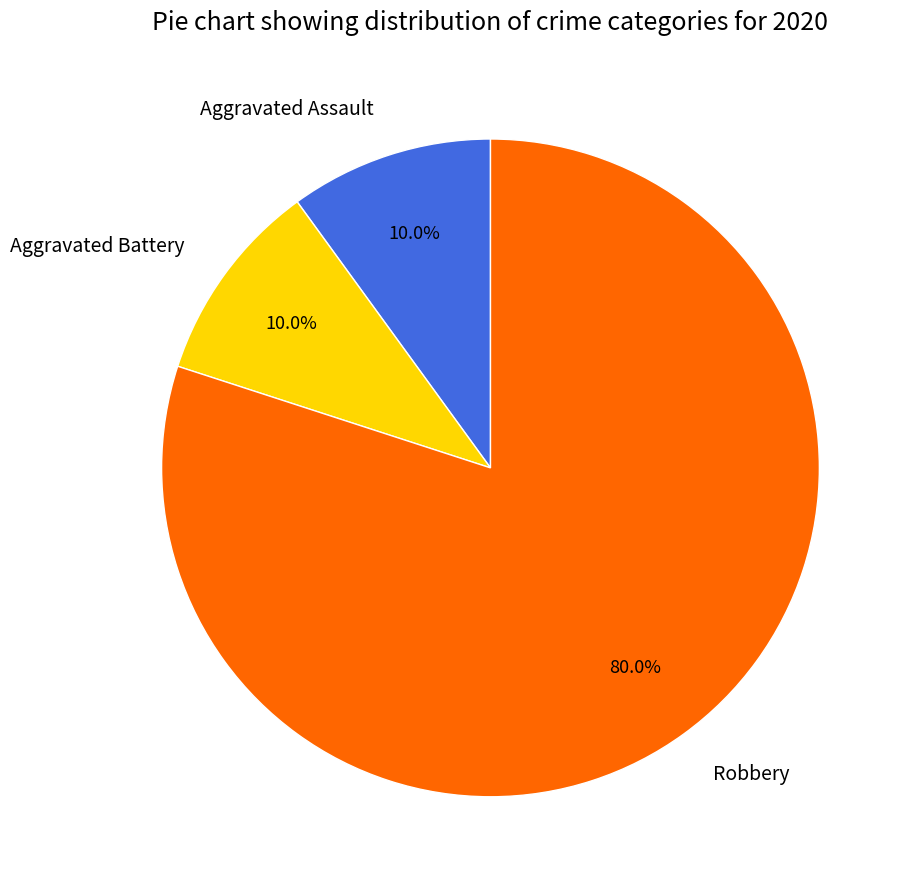

Count the number of slices in the pie.

3